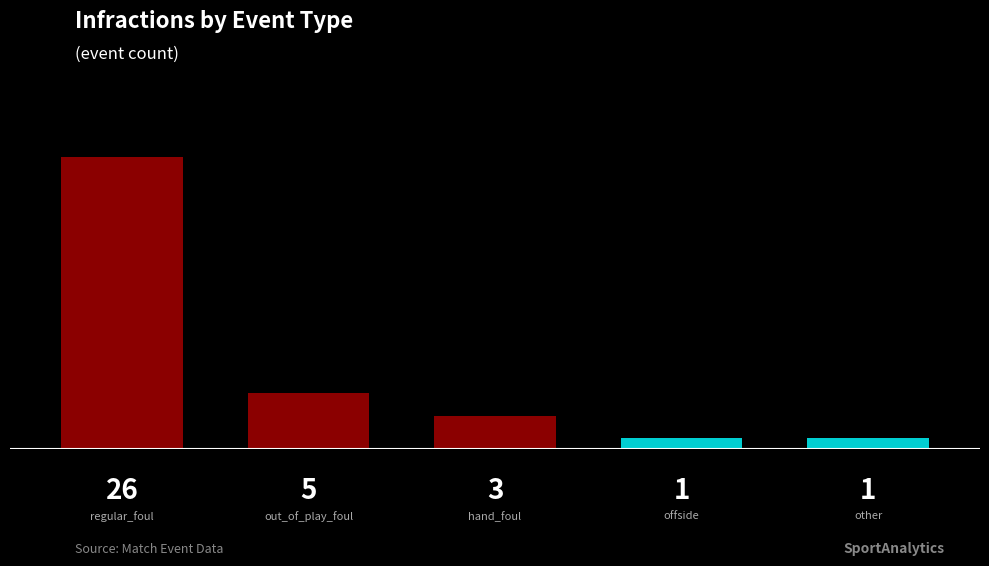

Which has a higher value, hand_foul or offside?

hand_foul